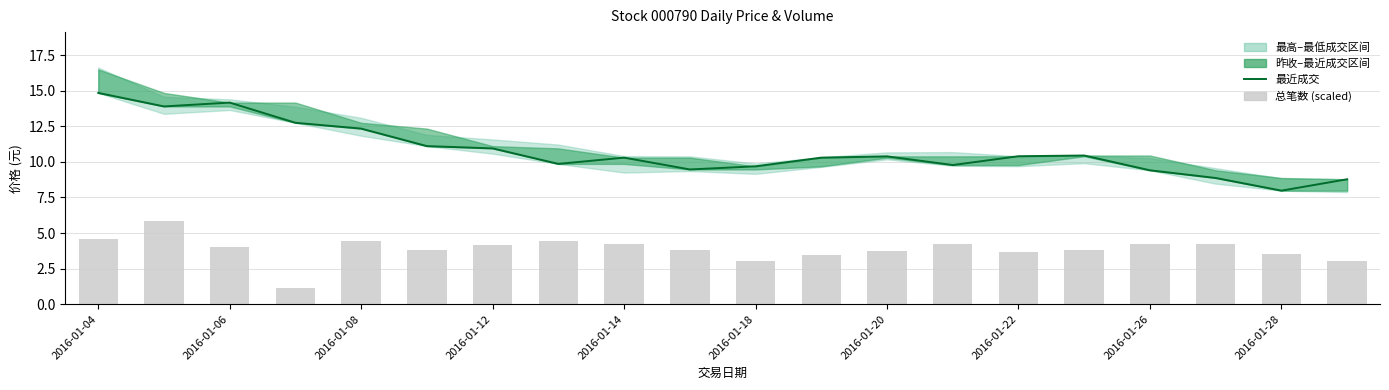

At which label does 最近成交 reach its peak?

2016-01-04